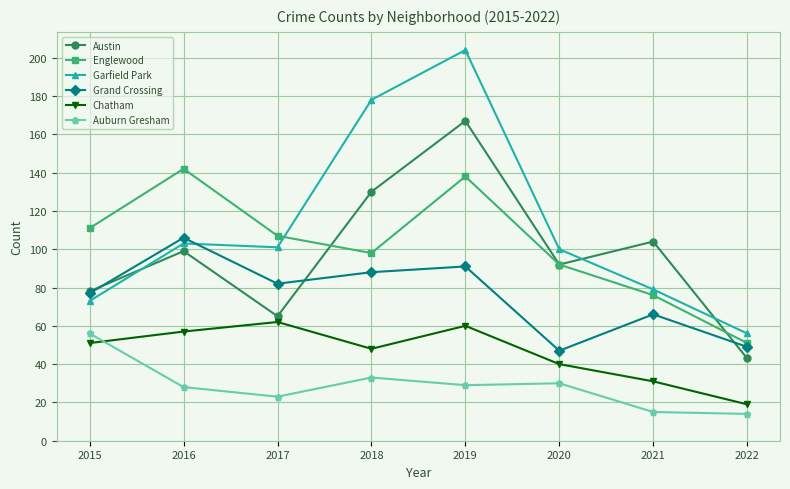

Count the number of categories in the chart.

8